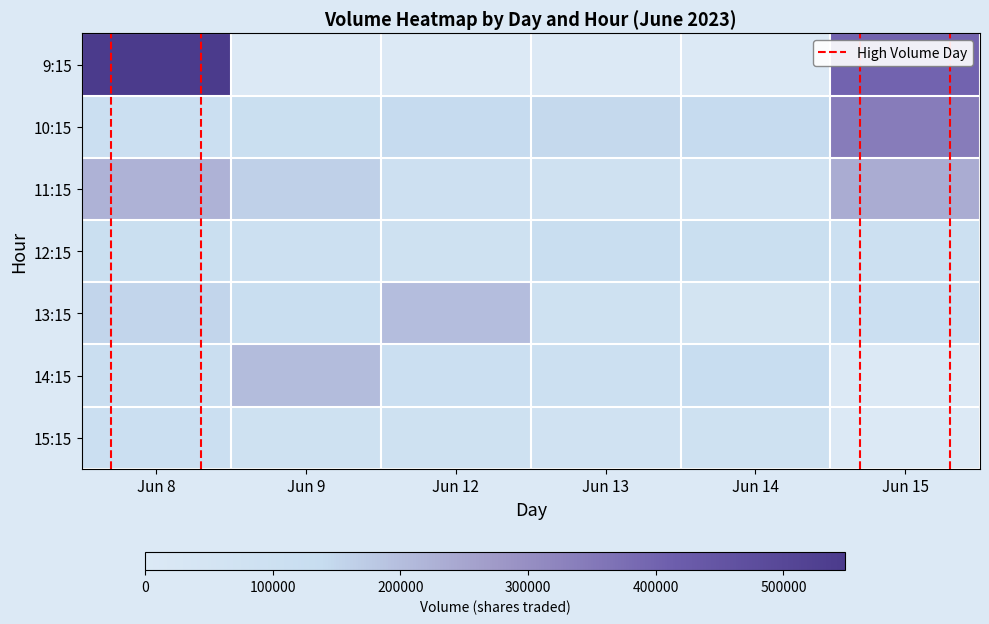

Which series has the largest range (max minus min)?

10:15